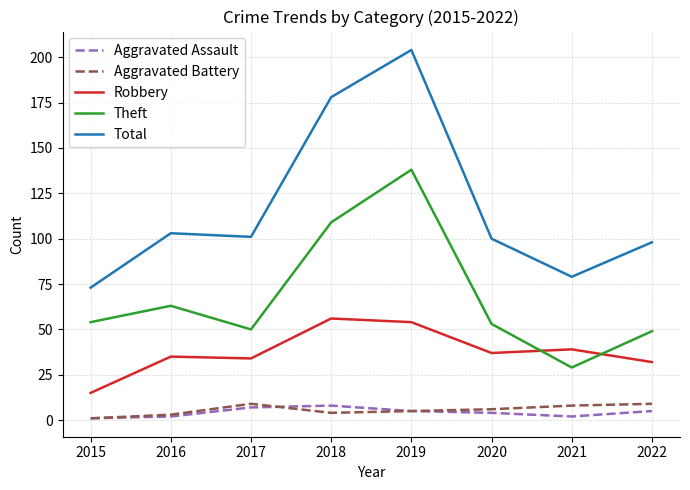

Reading right to left, list all the values displayed in this chart.

Aggravated Assault: 2022=5	2021=2	2020=4	2019=5	2018=8	2017=7	2016=2	2015=1
Aggravated Battery: 2022=9	2021=8	2020=6	2019=5	2018=4	2017=9	2016=3	2015=1
Robbery: 2022=32	2021=39	2020=37	2019=54	2018=56	2017=34	2016=35	2015=15
Theft: 2022=49	2021=29	2020=53	2019=138	2018=109	2017=50	2016=63	2015=54
Total: 2022=98	2021=79	2020=100	2019=204	2018=178	2017=101	2016=103	2015=73